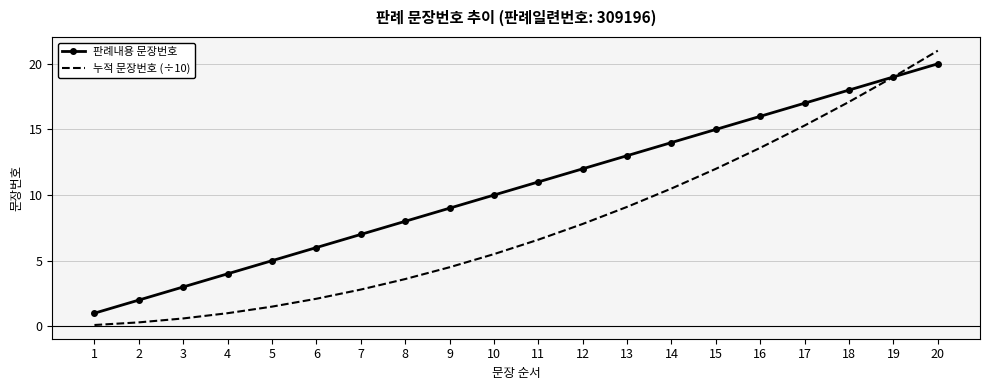

What is the difference between the maximum and second lowest values in the 누적 문장번호 (÷10) series?

20.7